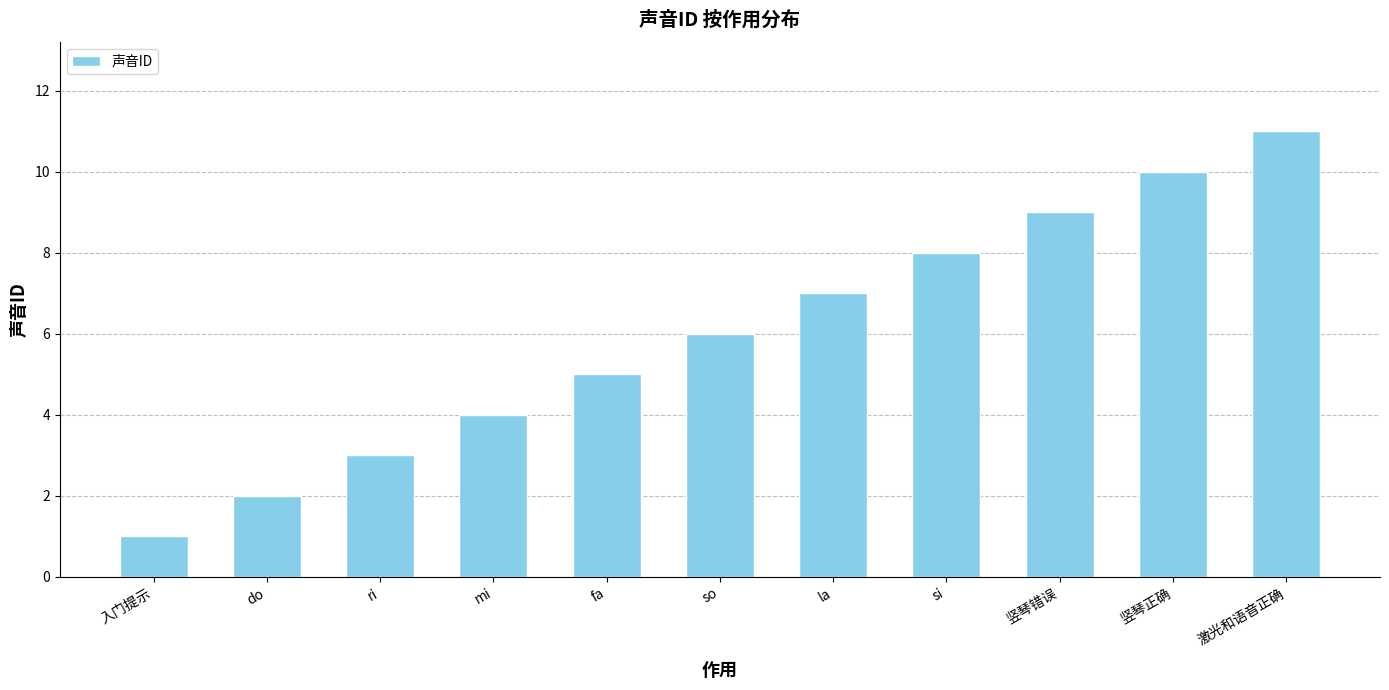

Which category has the highest value across all series?

激光和语音正确